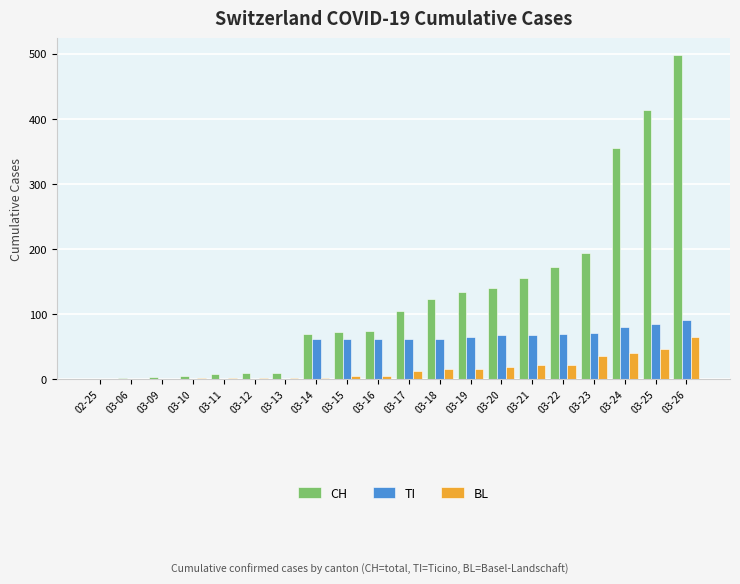

Which series has the largest total across all categories?

CH